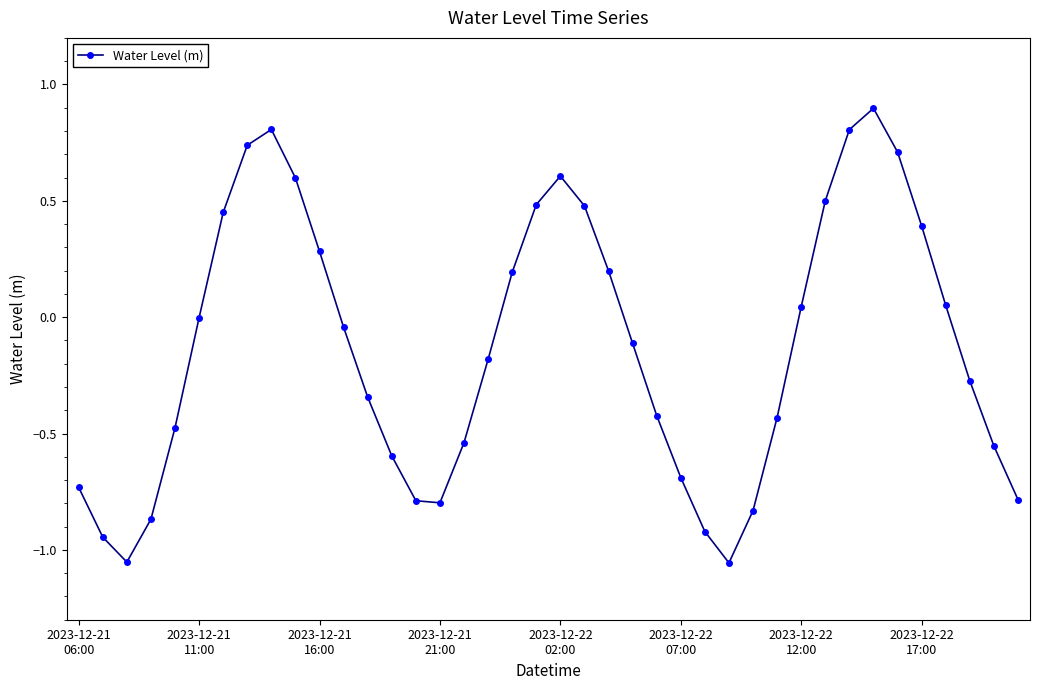

What is the maximum value shown in the chart?

0.9